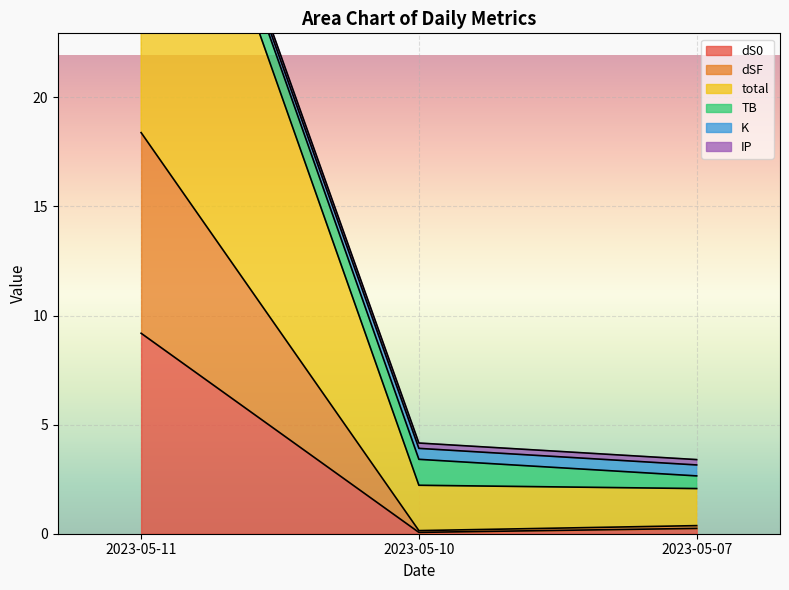

True or false: dS0 has a value of 0.2 at 2023-05-07.

True